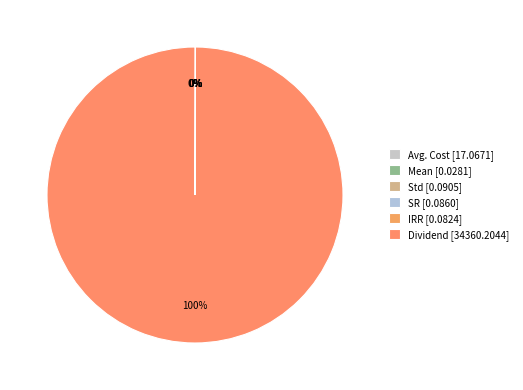

What is the change in value from Std to Dividend?

+34360.1